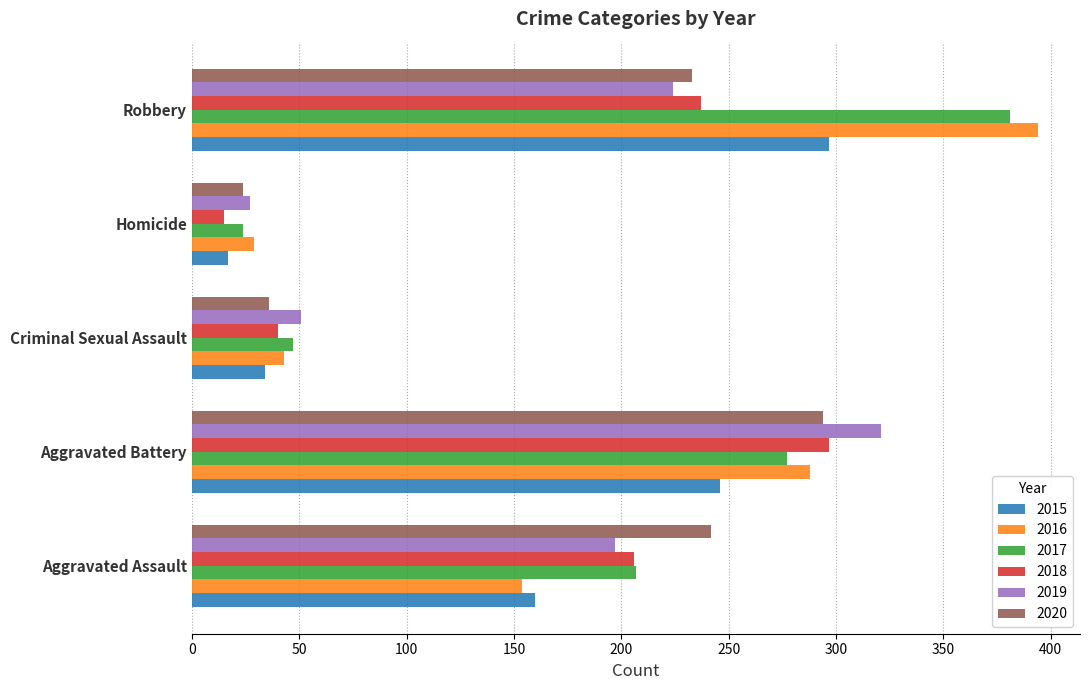

Which series has the widest spread of values?

2016